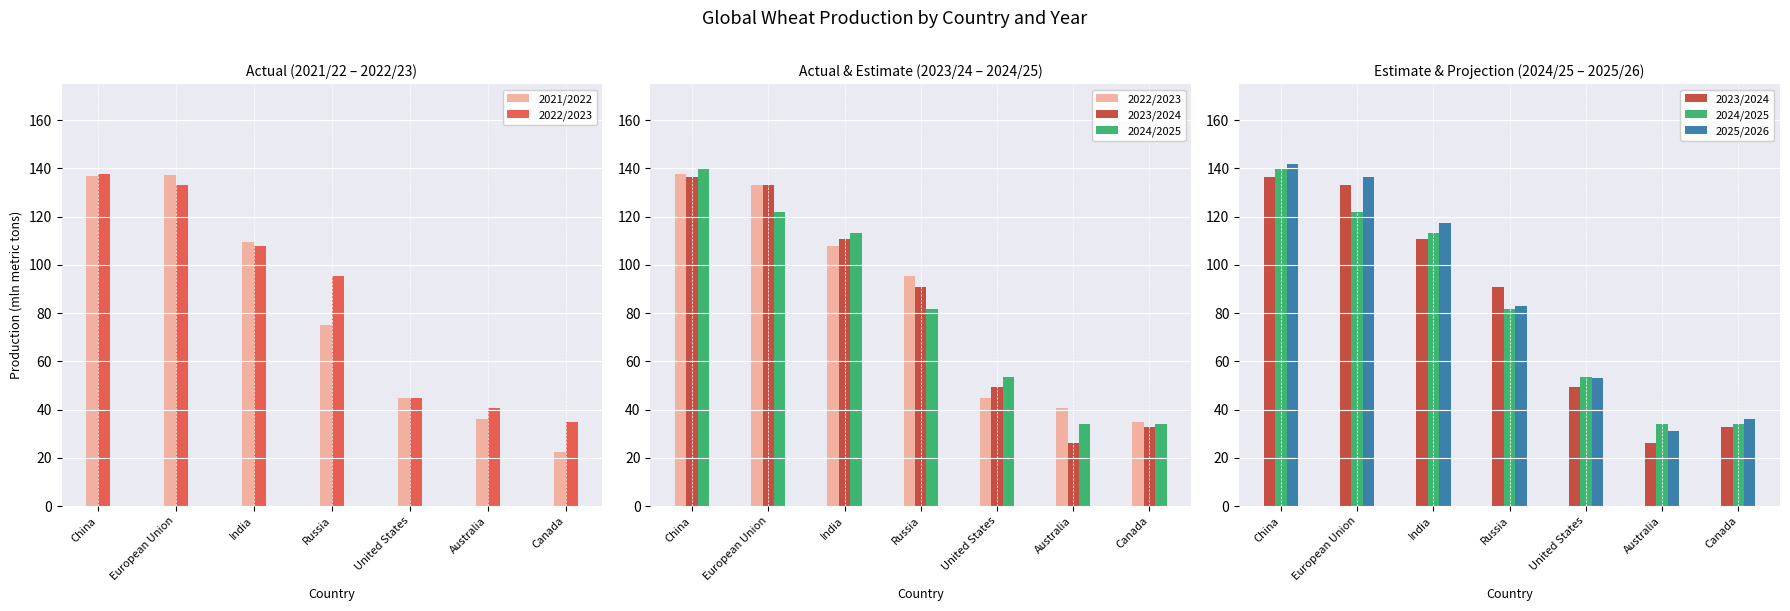

What is the difference between the maximum and minimum values in the 2025/2026 series?

111.0